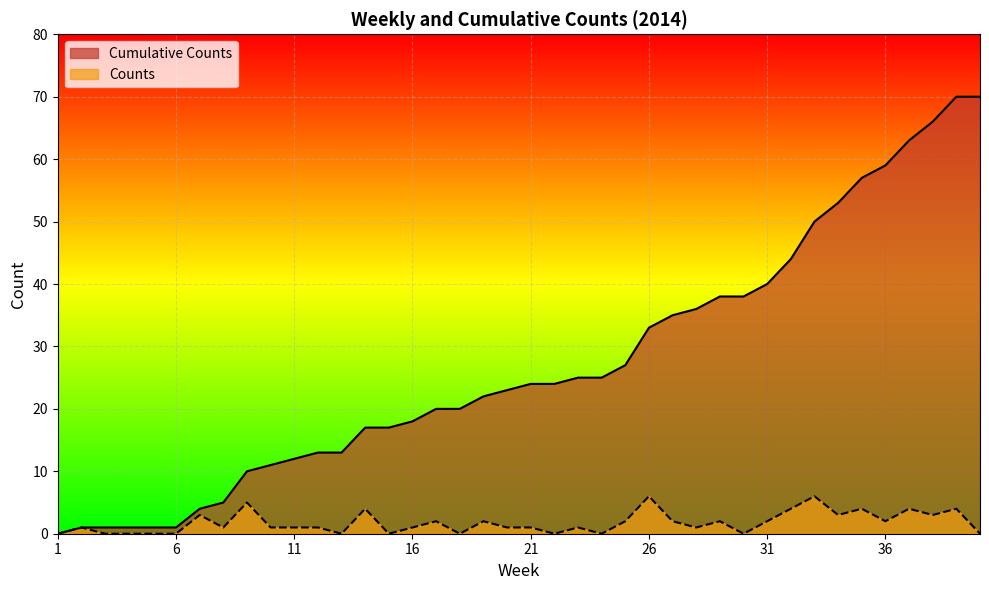

How many values in the Counts series exceed 1?

18